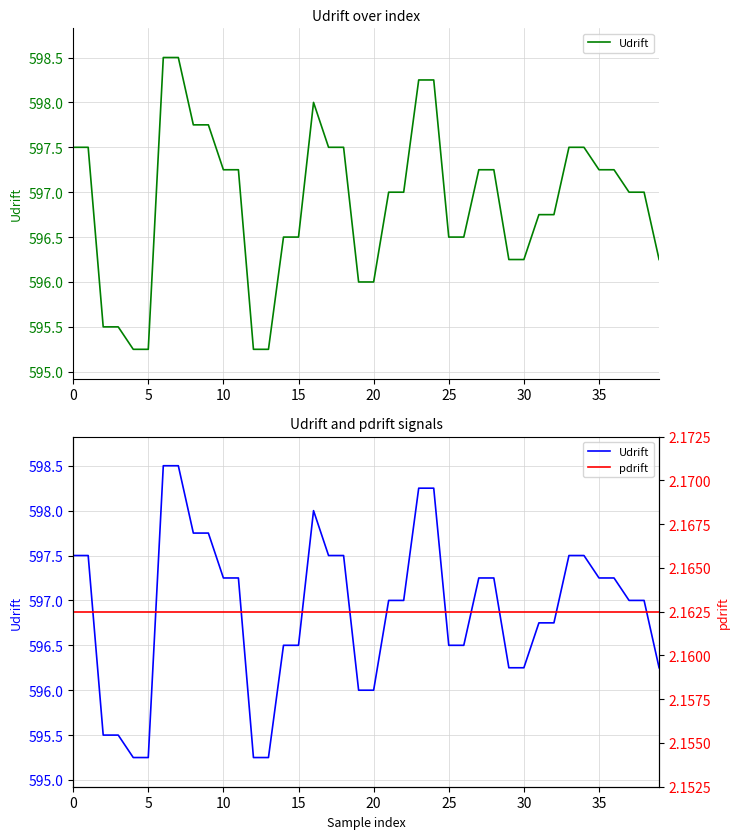

What is the total value across all series at 14?

598.7